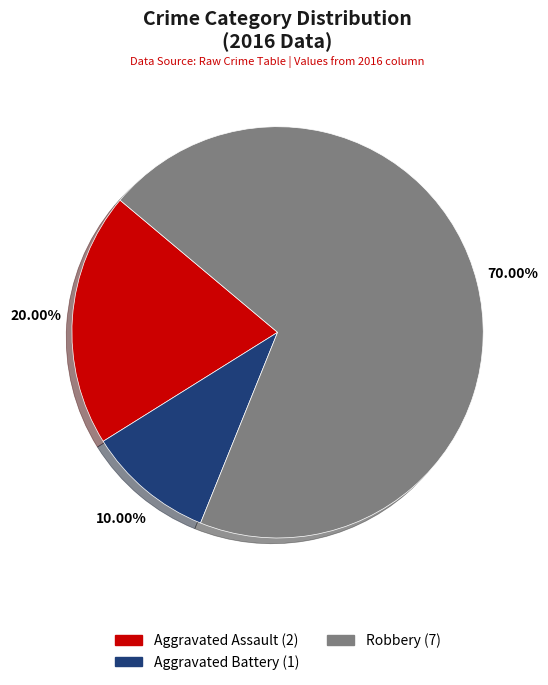

Combined, what portion of the pie is Aggravated Battery and Aggravated Assault?

30.0%